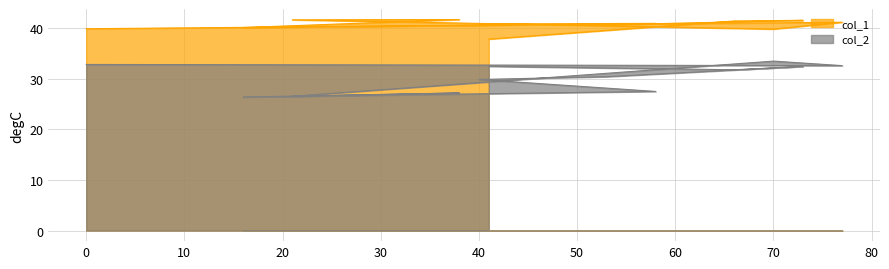

How many series are shown in this chart?

2